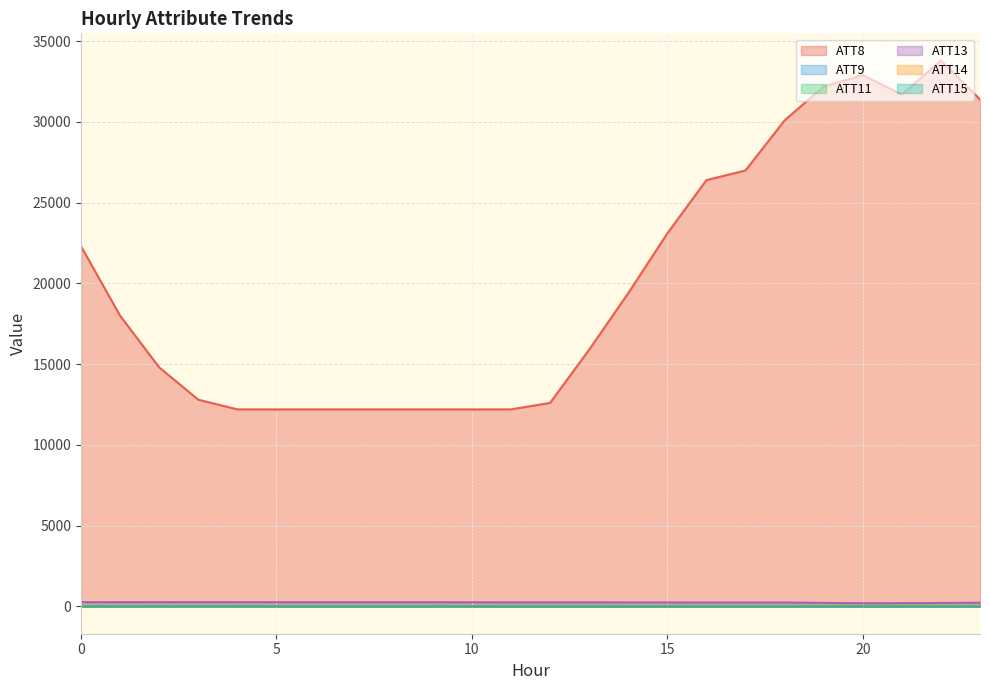

True or false: ATT13 and ATT11 cross at least once.

False